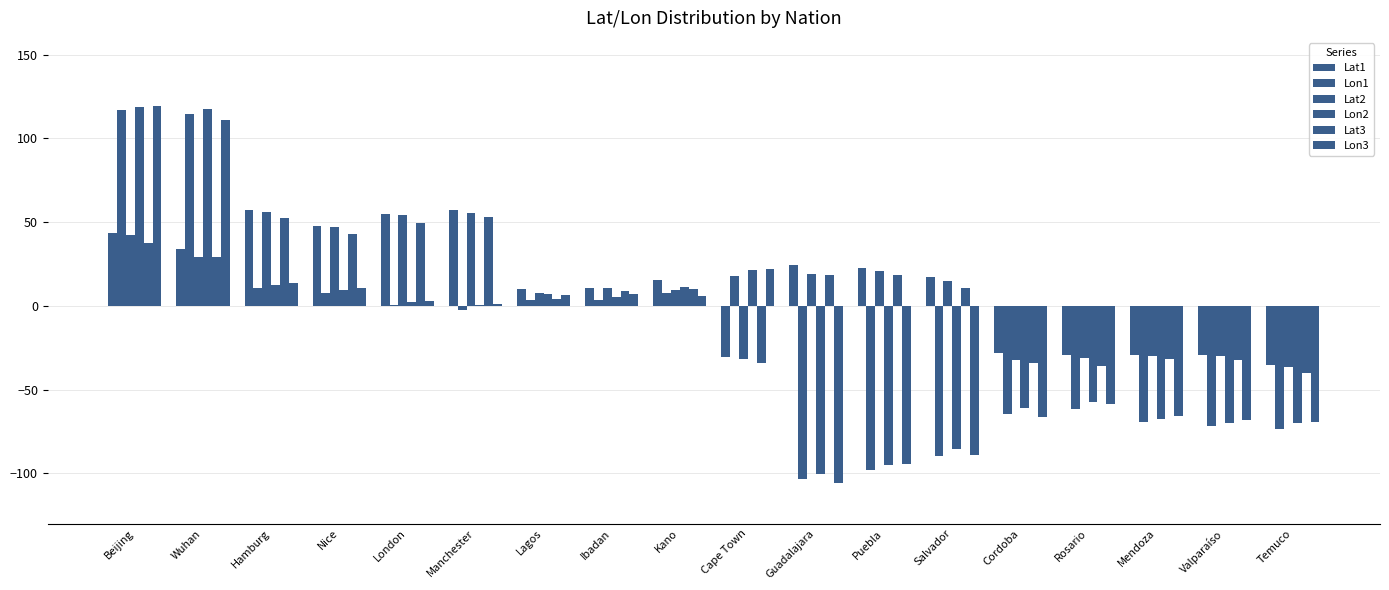

Which series changed the most between London and Salvador?

Lon3